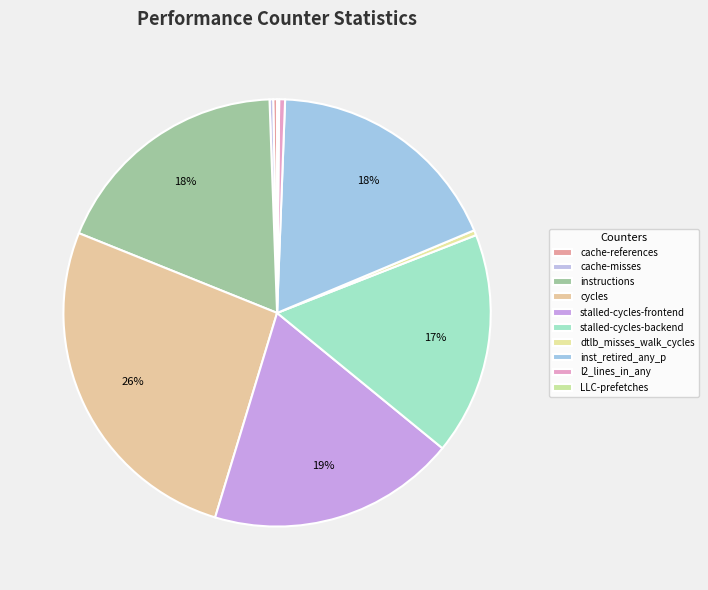

Approximately how many times larger is the value at l2_lines_in_any compared to LLC-prefetches?

2.9